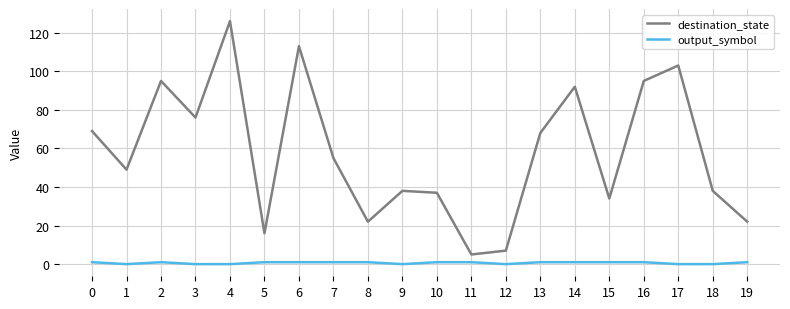

Which series changed the most between 0 and 19?

destination_state